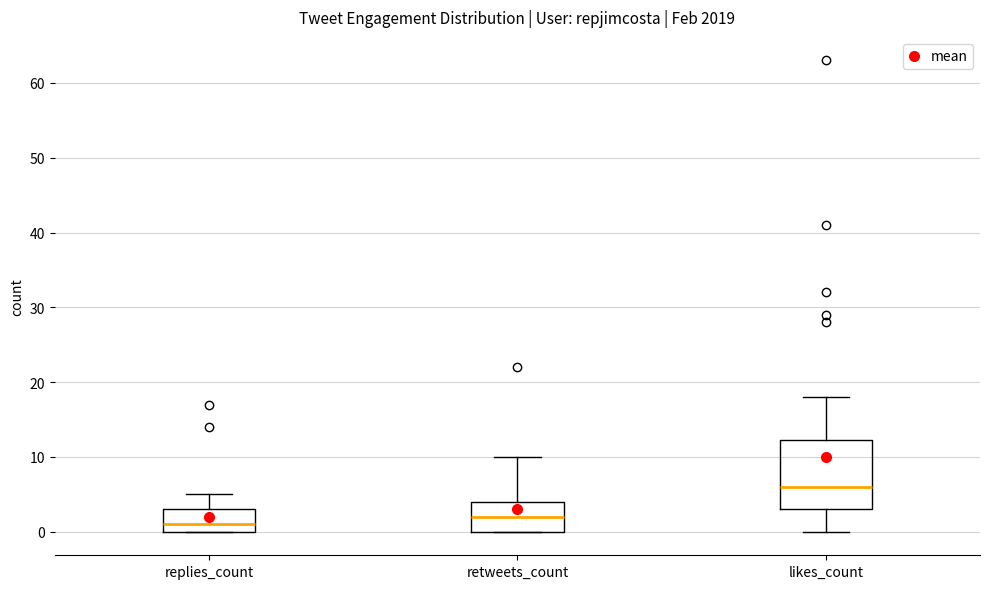

Reading left to right, transcribe this box plot: for each box, give where its median line is, the range the box spans, and where its two whiskers end, as read against the y-axis. The values are not printed on the chart, so give them approximately, as read against the axis.

replies_count: median 1, box 0 to 3, whiskers 0 to 5
retweets_count: median 2, box 0 to 4, whiskers 0 to 10
likes_count: median 6, box 3 to 12, whiskers 0 to 18